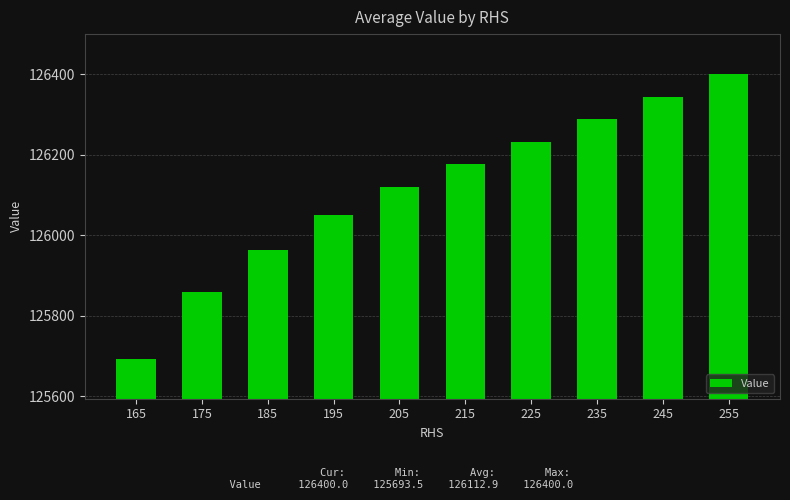

Which label corresponds to the largest value in the chart?

255